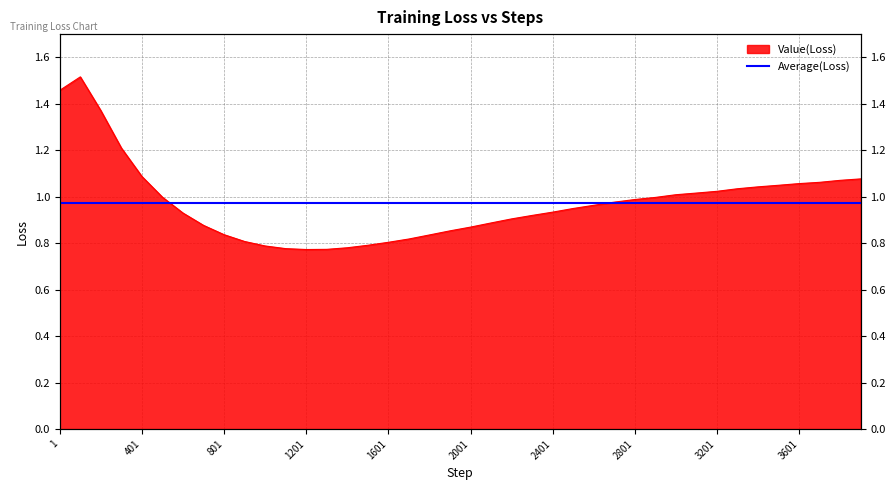

How many points are higher than both their immediate neighbors (excluding endpoints)?

1